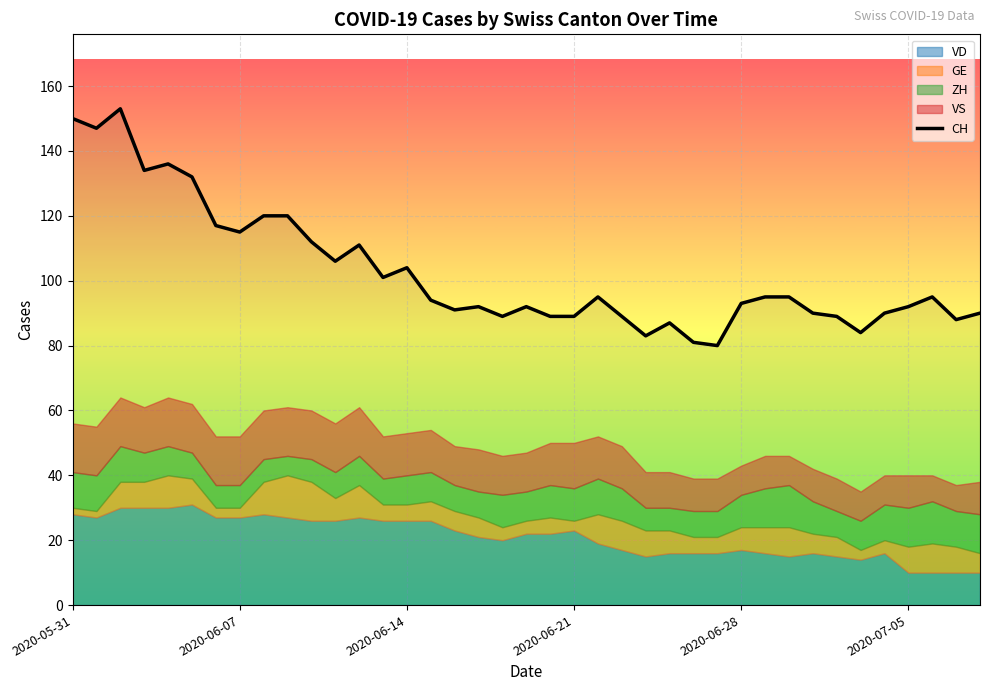

What is the change in value from 10 to 36?

-17